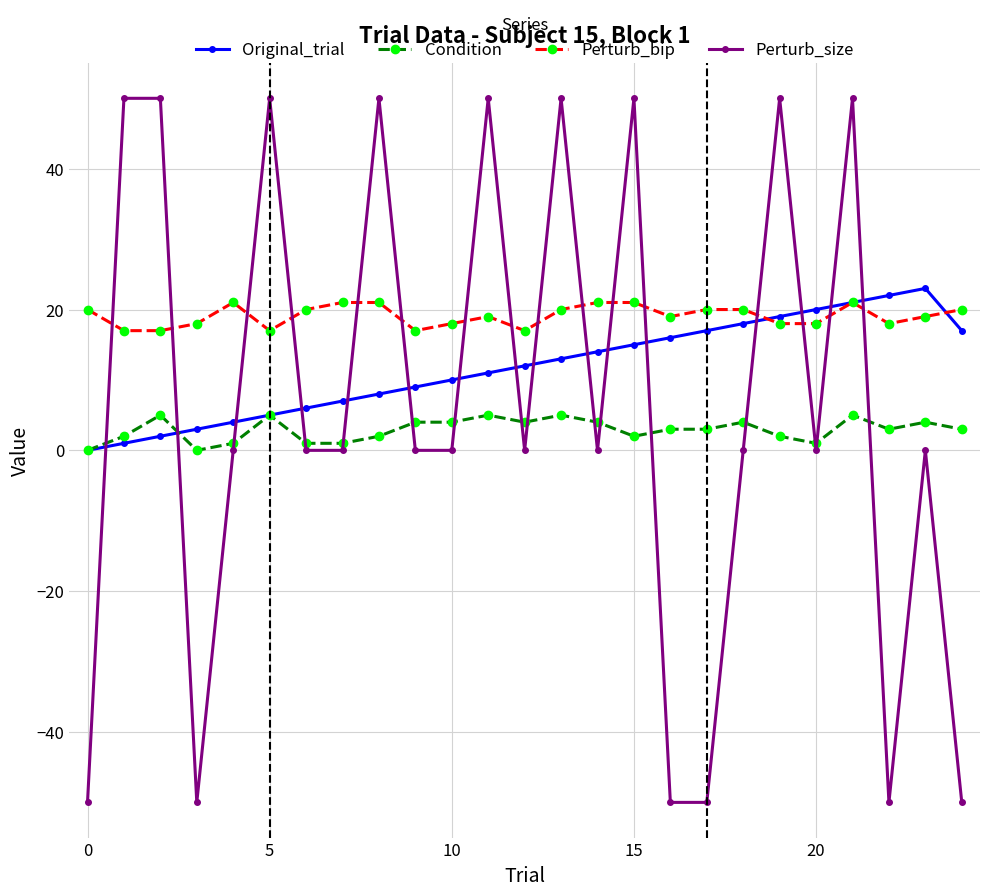

What is the smallest value displayed?

-50